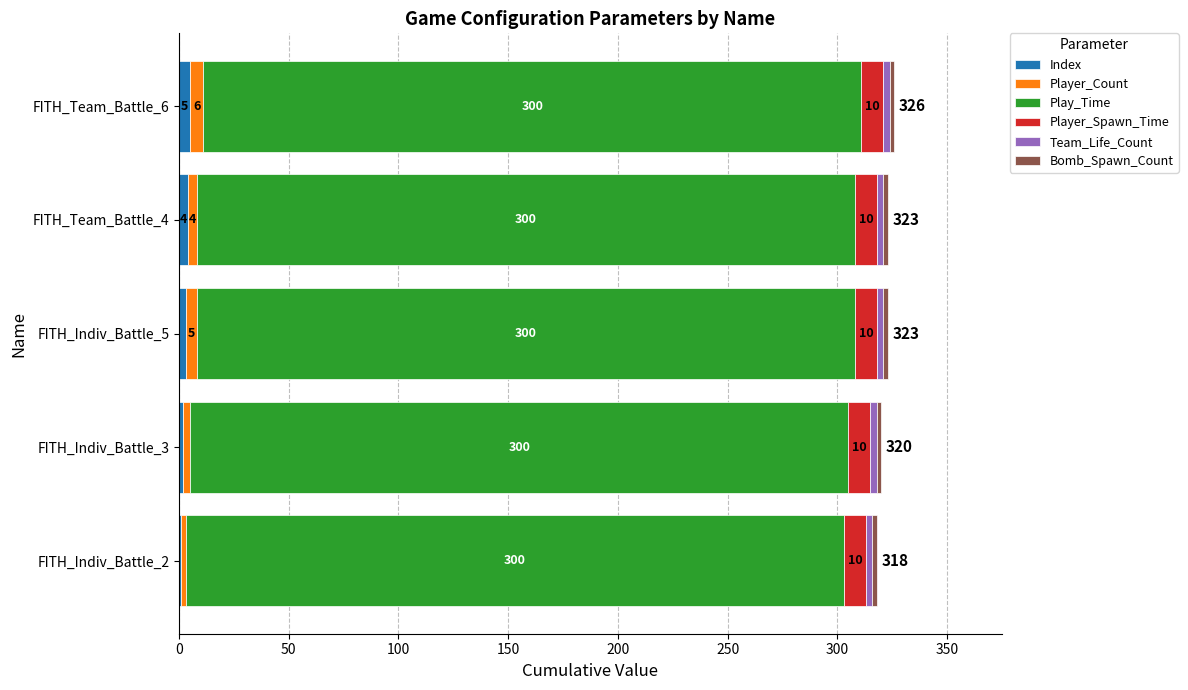

The value of Index at FITH_Indiv_Battle_3 is 2. True or false?

True